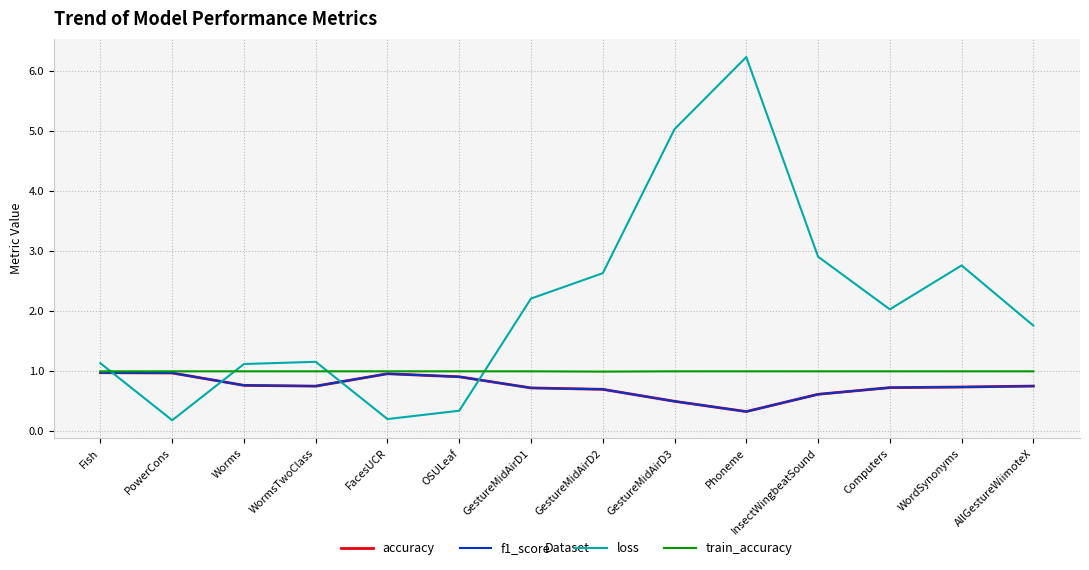

True or false: accuracy and loss intersect in this chart.

True